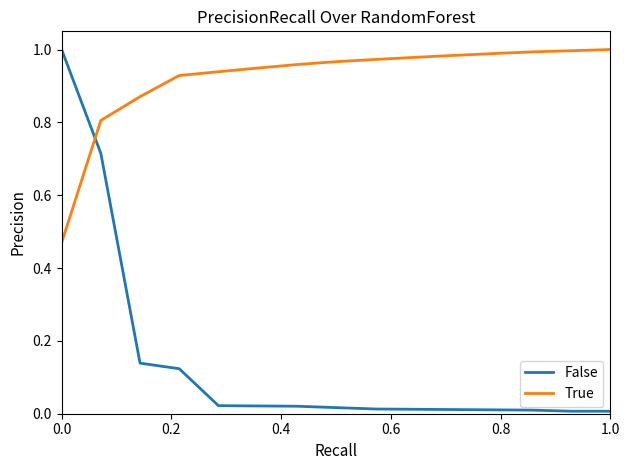

At how many categories does at least one series exceed 0?

15